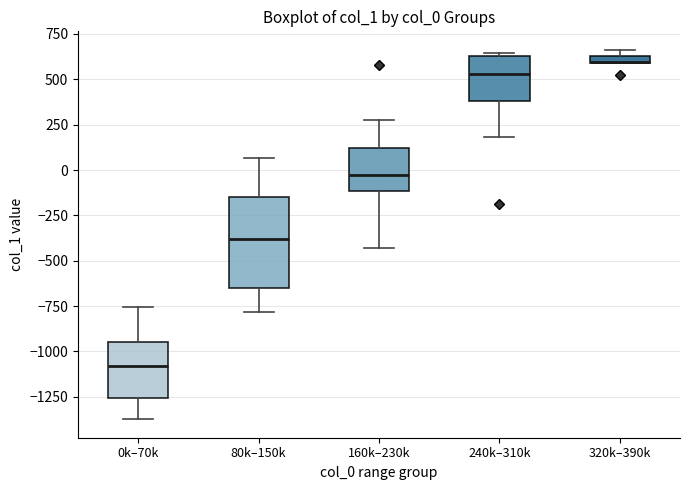

Which box is the tallest, from its lower edge to its upper edge?

80k–150k